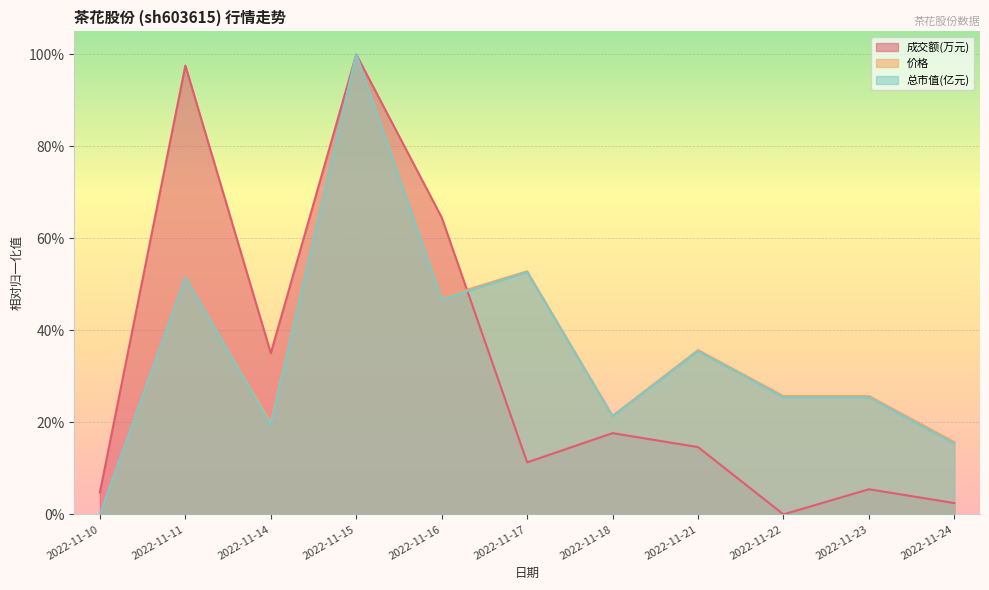

Reading left to right, extract all data points from this chart.

成交额(万元): 2022-11-10=0.0	2022-11-11=1.0	2022-11-14=0.4	2022-11-15=1.0	2022-11-16=0.6	2022-11-17=0.1	2022-11-18=0.2	2022-11-21=0.1	2022-11-22=0.0	2022-11-23=0.1	2022-11-24=0.0
价格: 2022-11-10=0.0	2022-11-11=0.5	2022-11-14=0.2	2022-11-15=1.0	2022-11-16=0.5	2022-11-17=0.5	2022-11-18=0.2	2022-11-21=0.4	2022-11-22=0.3	2022-11-23=0.3	2022-11-24=0.2
总市值(亿元): 2022-11-10=0.0	2022-11-11=0.5	2022-11-14=0.2	2022-11-15=1.0	2022-11-16=0.5	2022-11-17=0.5	2022-11-18=0.2	2022-11-21=0.4	2022-11-22=0.3	2022-11-23=0.3	2022-11-24=0.2